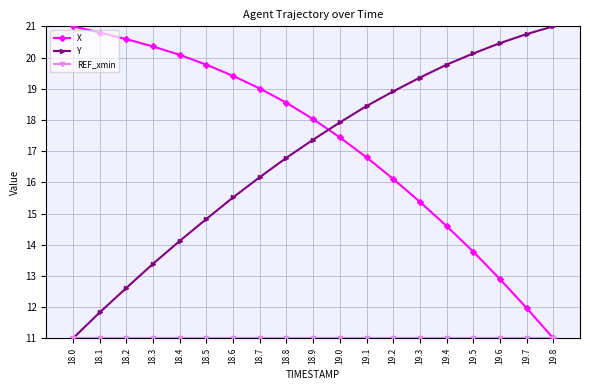

What is the average value of the X series?

17.2